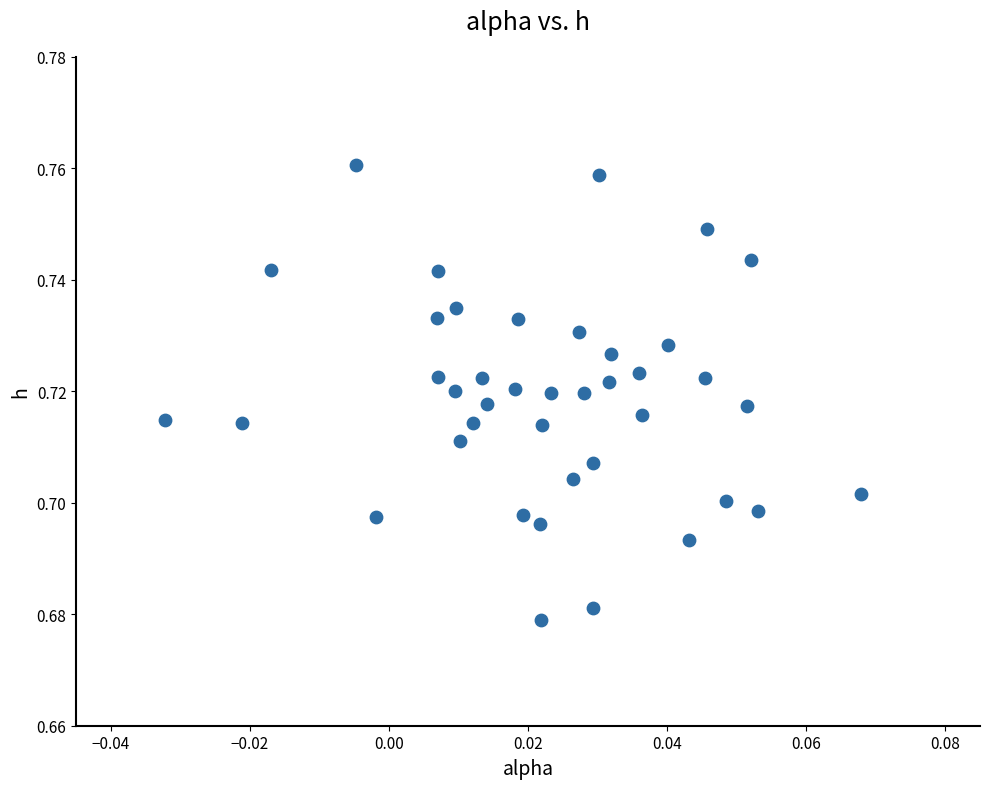

Count the number of points in this scatter plot.

40